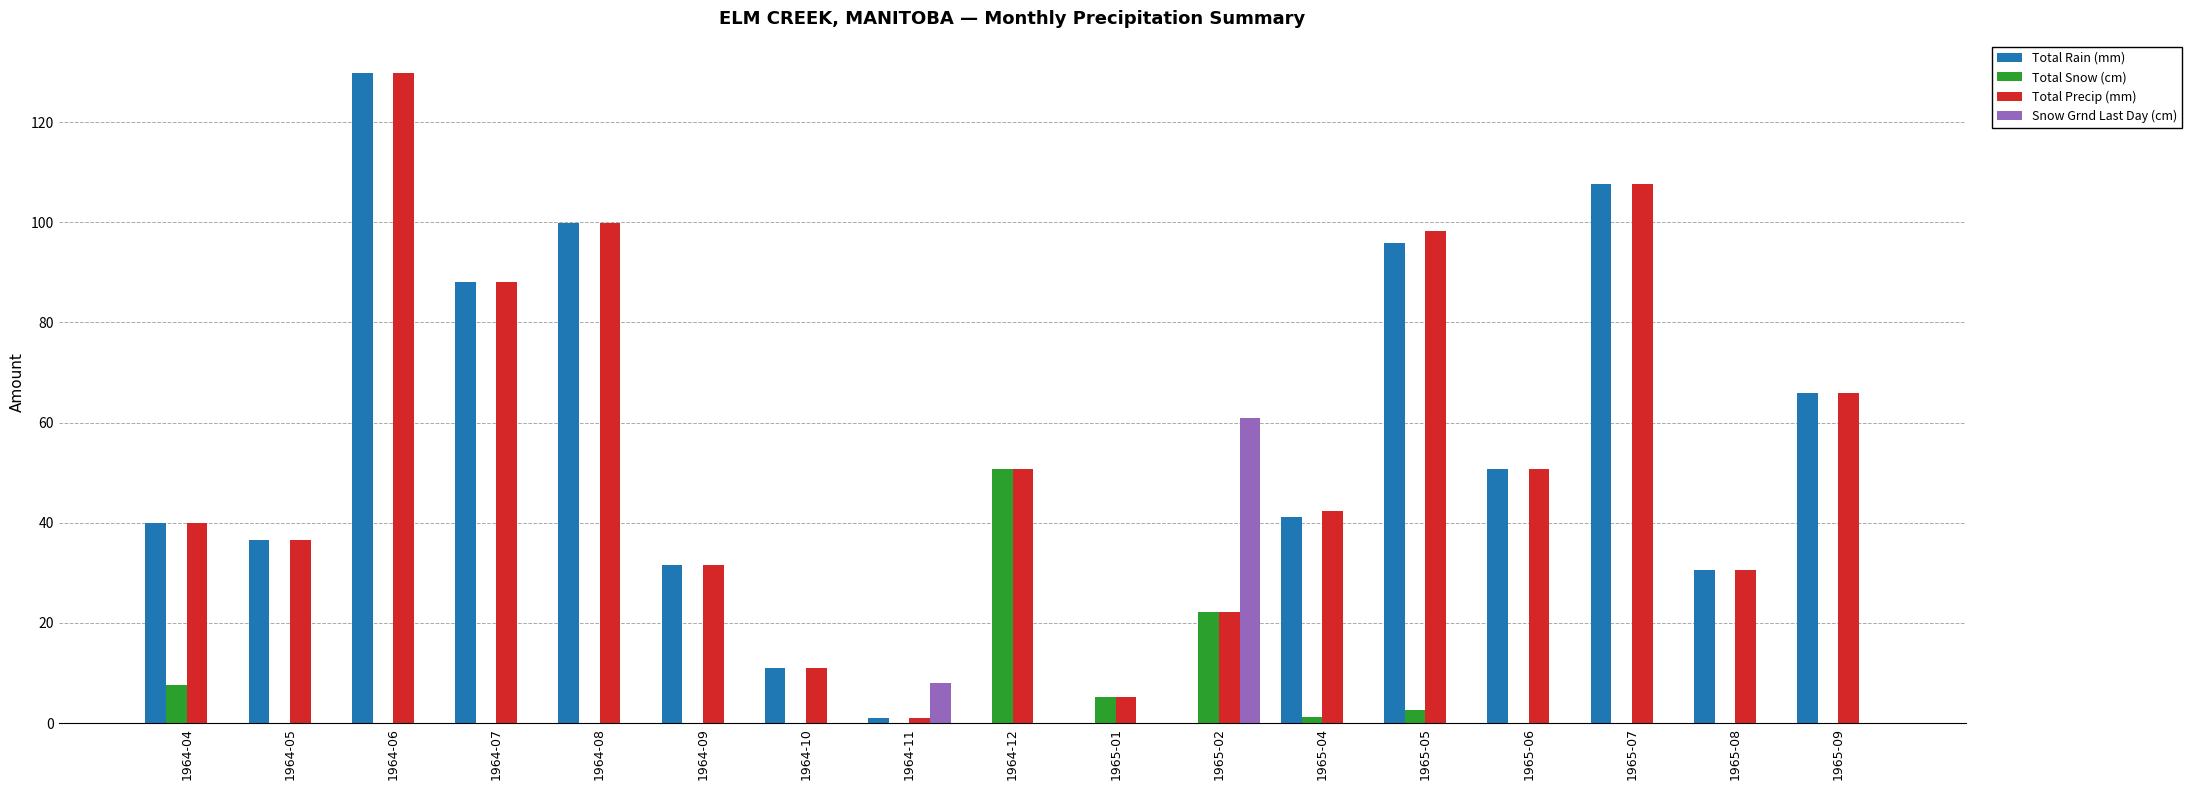

What are all the series names shown in the legend?

Total Rain (mm), Total Snow (cm), Total Precip (mm), Snow Grnd Last Day (cm)